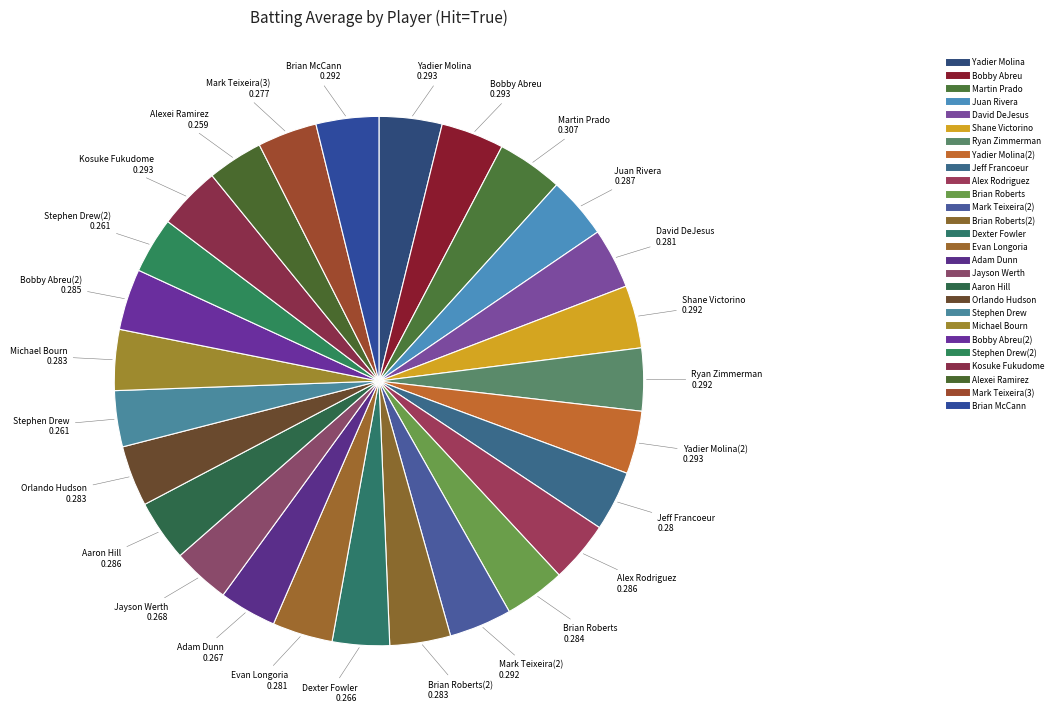

Count the number of slices in the pie.

27